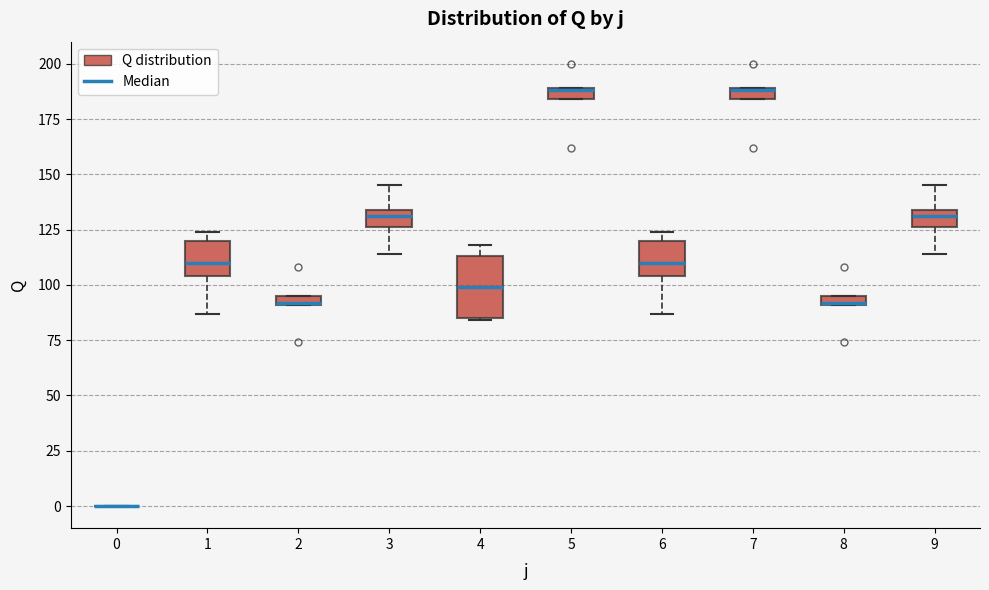

Comparing the boxes themselves (not the whiskers), which one is the tallest?

4